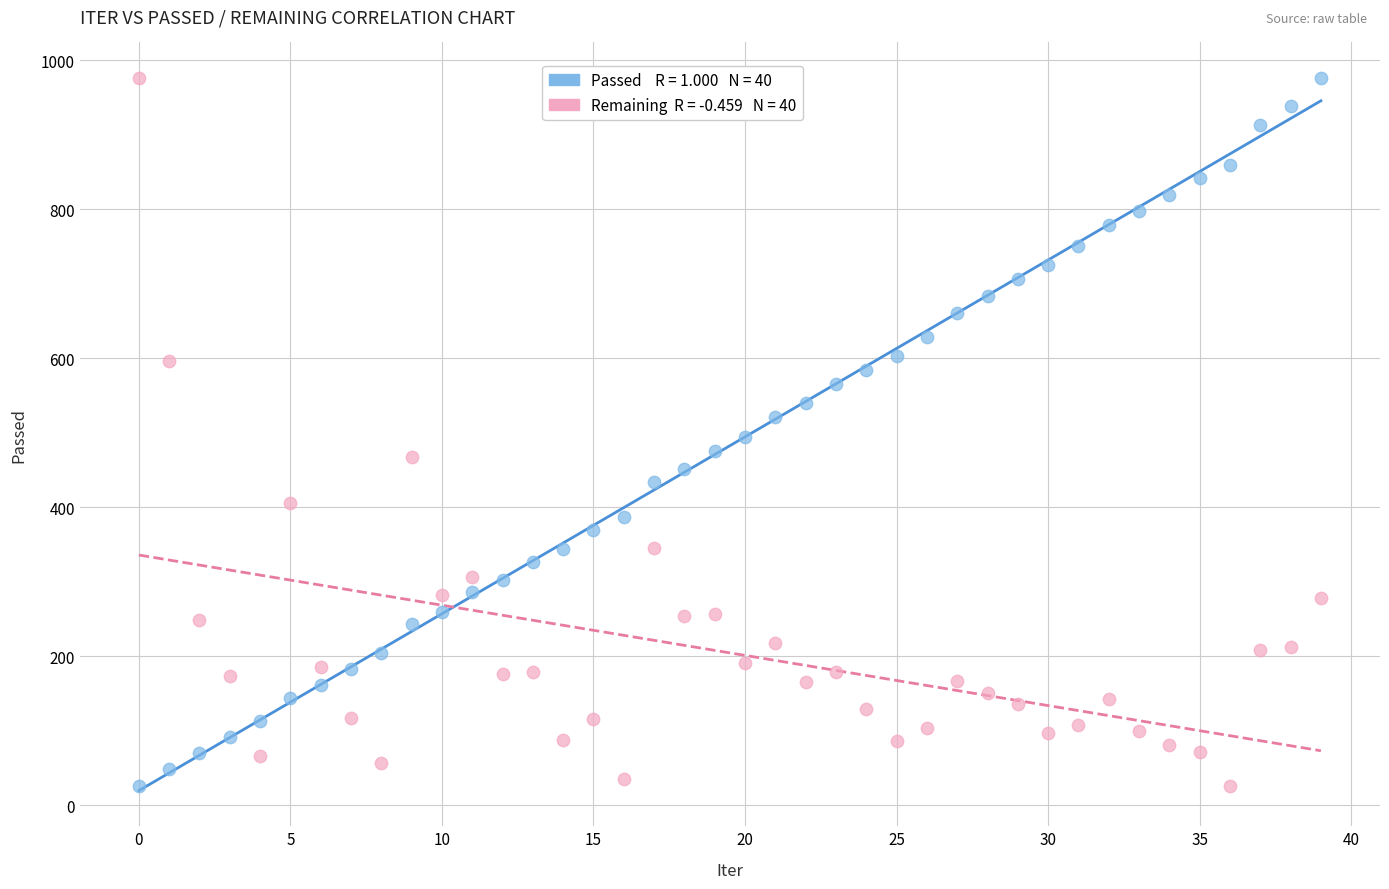

Across all data points, what is the range of Y values (max minus min)?

950.0